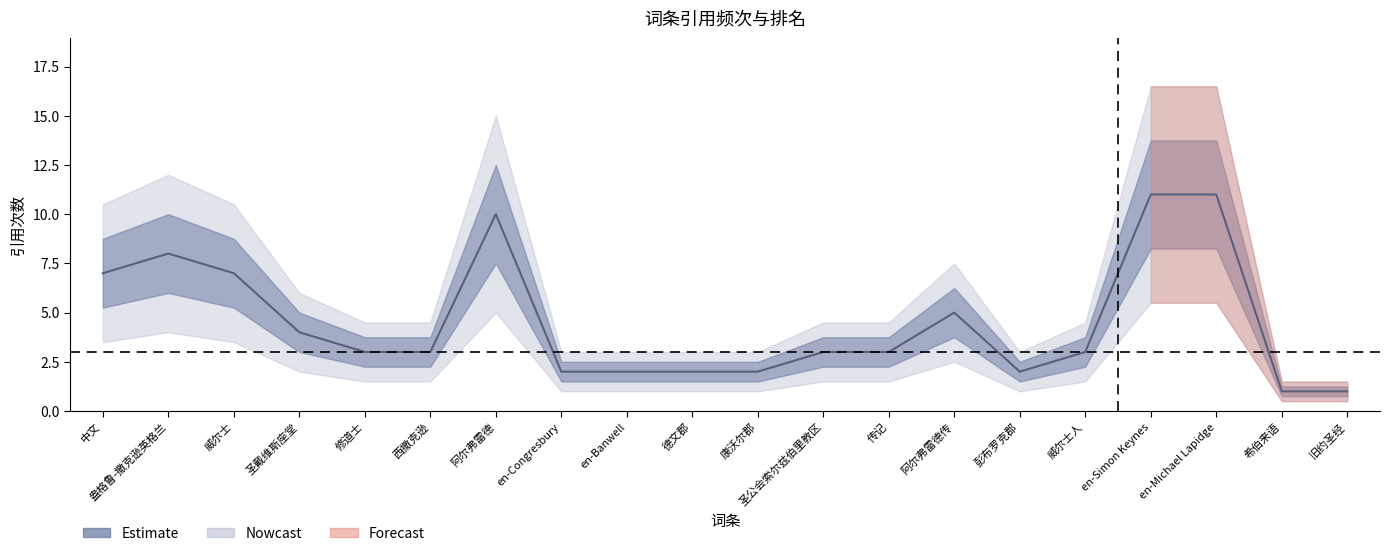

What is the average value?

4